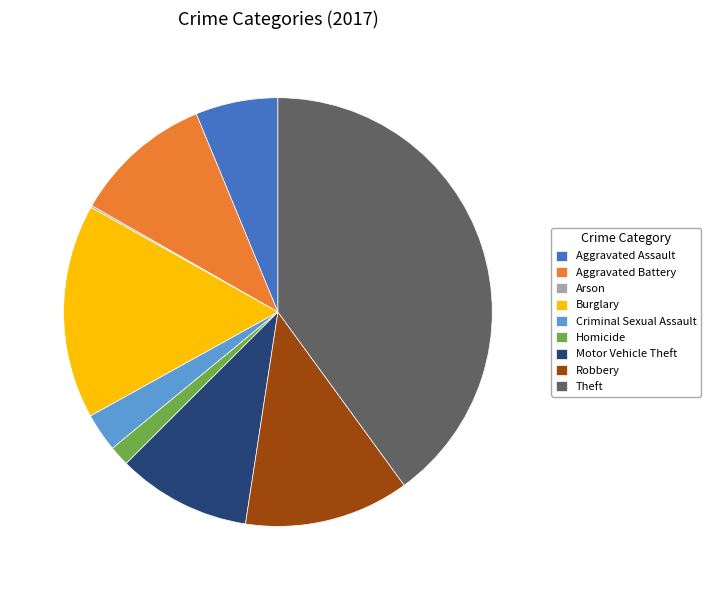

Which slice is the largest?

Theft